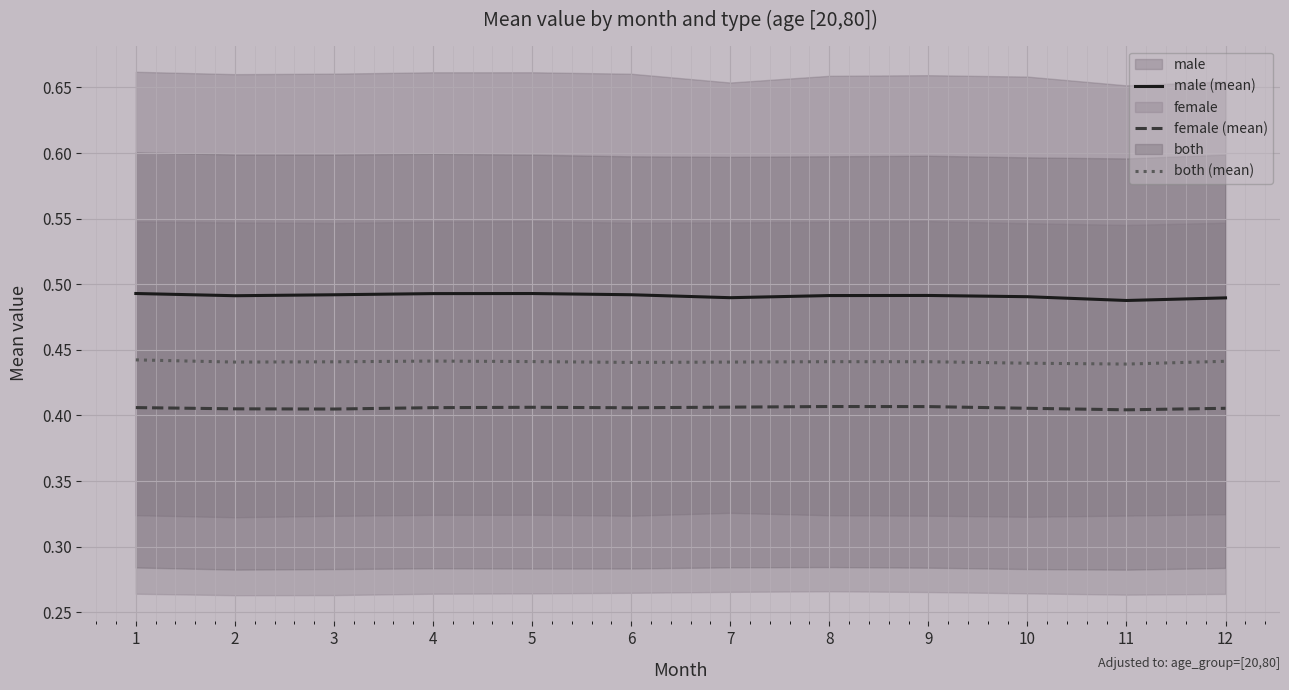

What is the value of the female (mean) point at the 1st from the left?

0.4